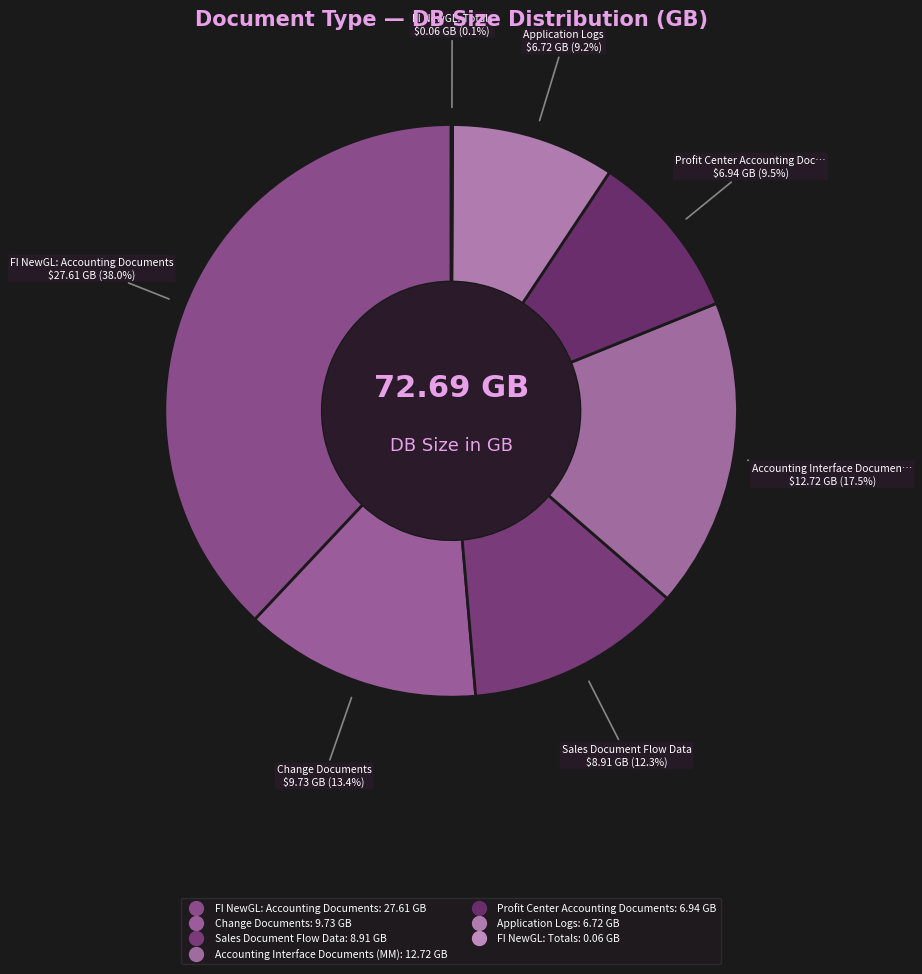

Approximately how many times larger is the value at Profit Center Accounting Documents compared to Sales Document Flow Data?

0.8